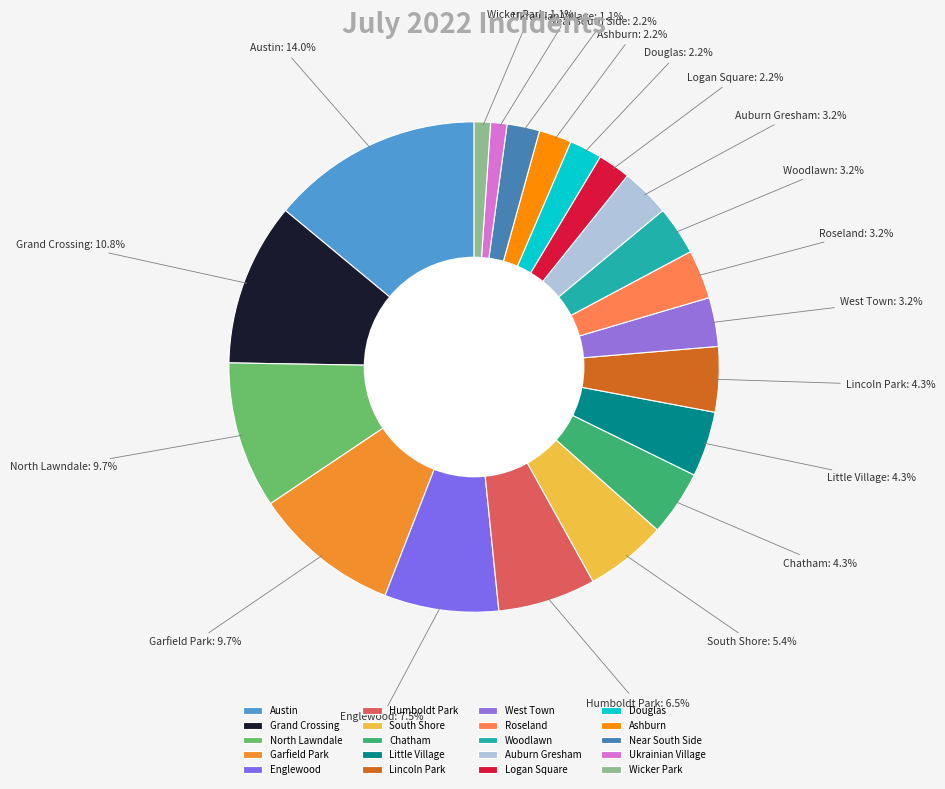

What percentage is NOT represented by Grand Crossing?

89.2%